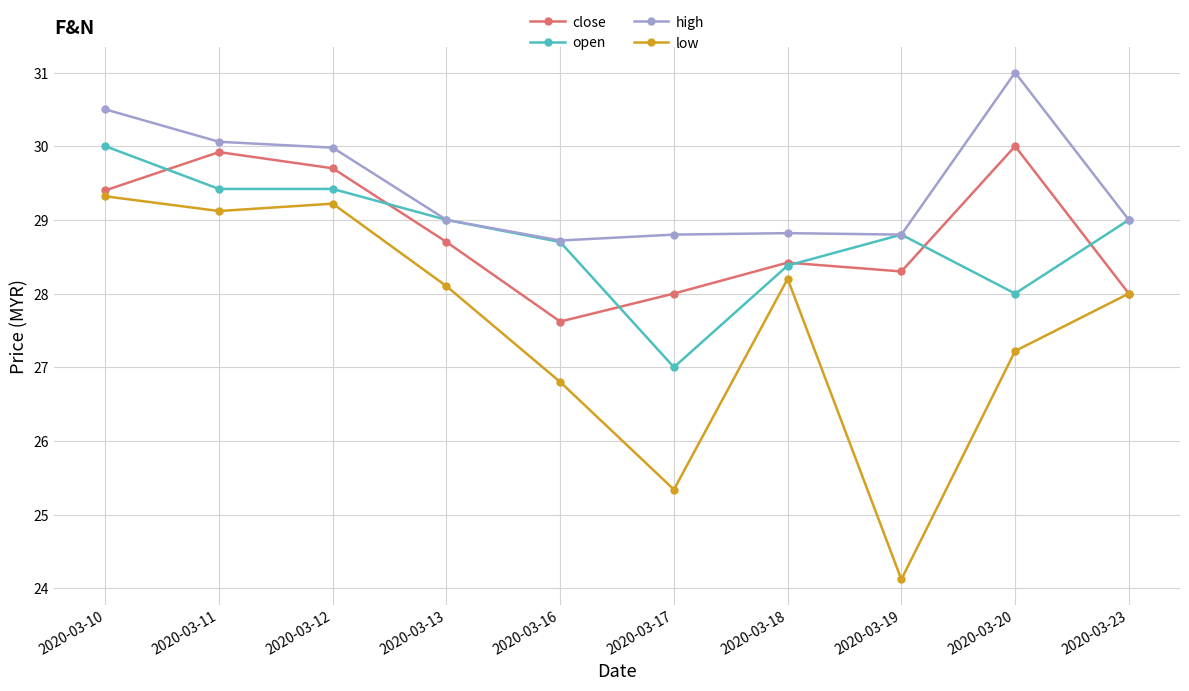

Count the number of categories in the chart.

10